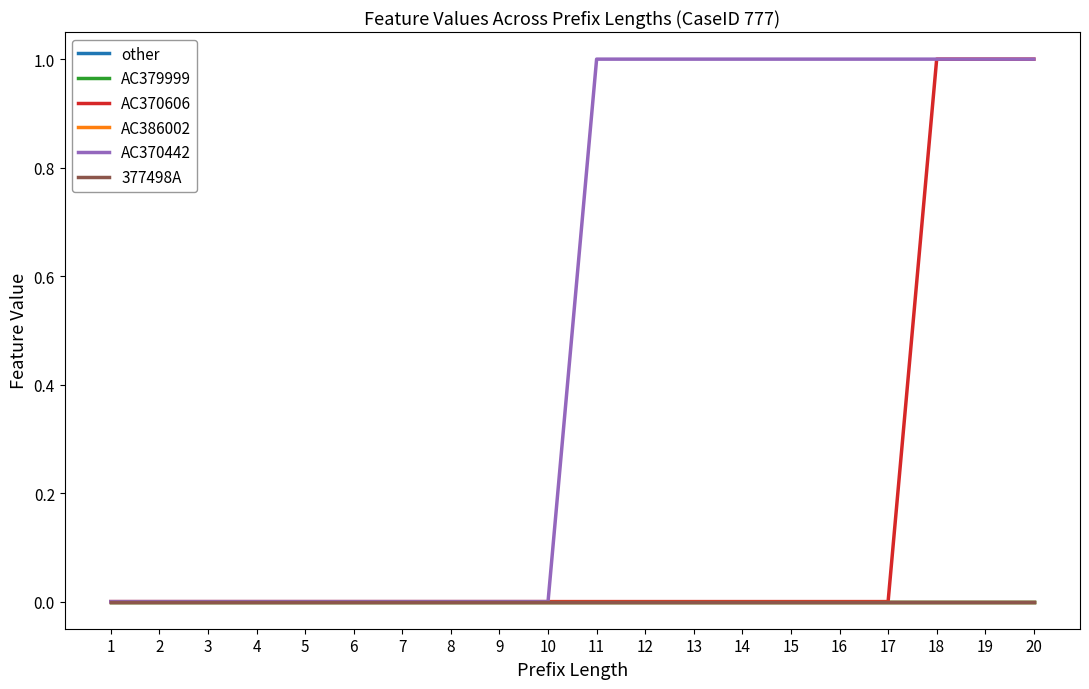

True or false: AC370606 and AC386002 intersect in this chart.

False